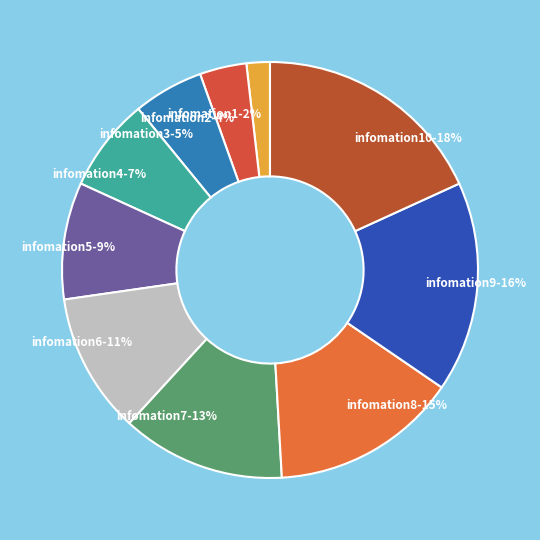

Do infomation10 and infomation4 together represent more than half of the pie?

No